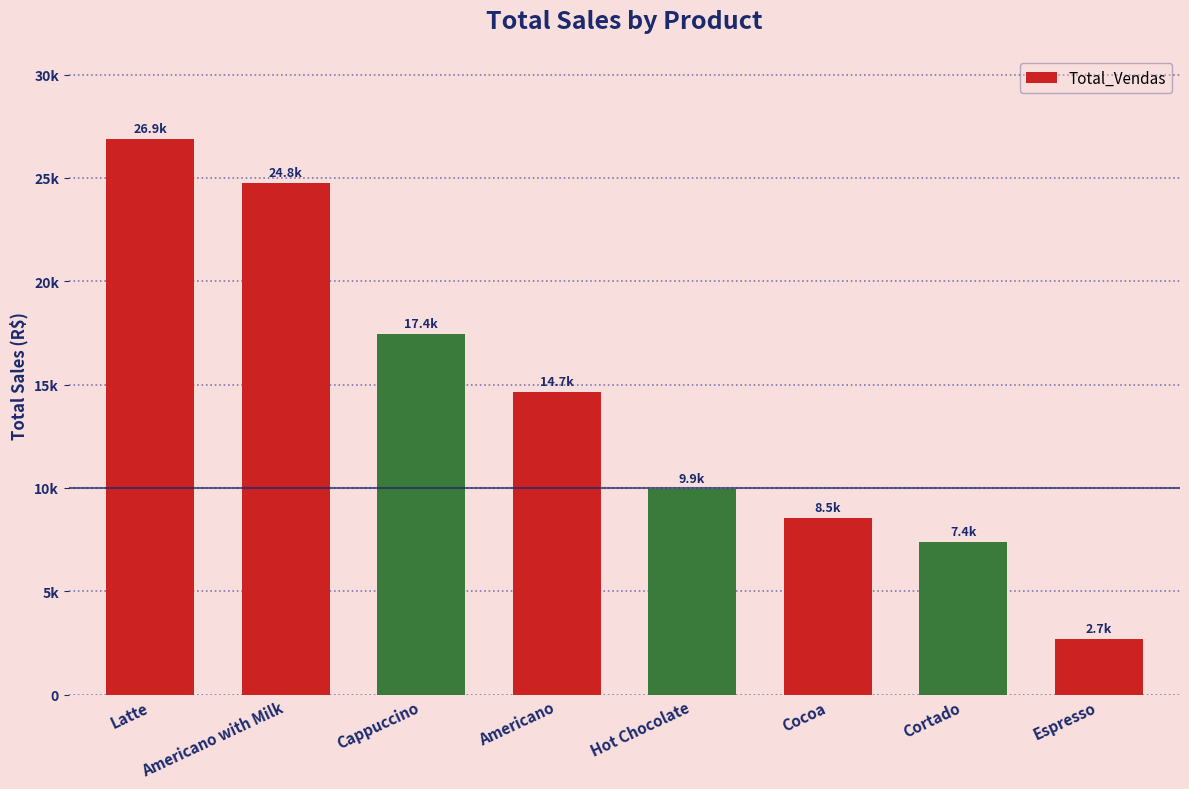

The value at Americano is 14650.3. True or false?

True